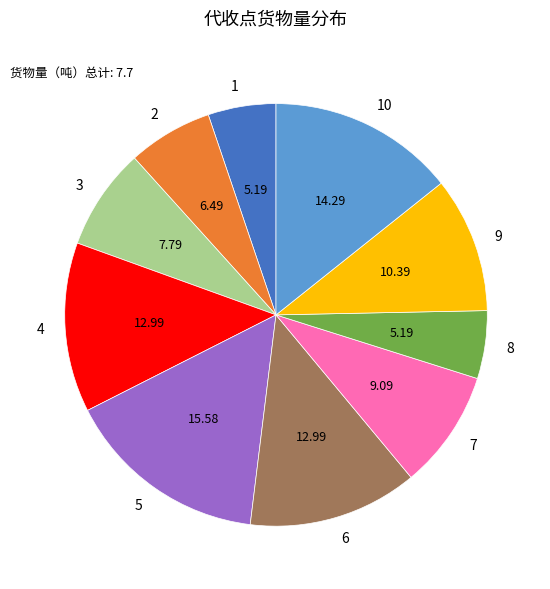

Combined, do 9 and 6 account for over 50%?

No